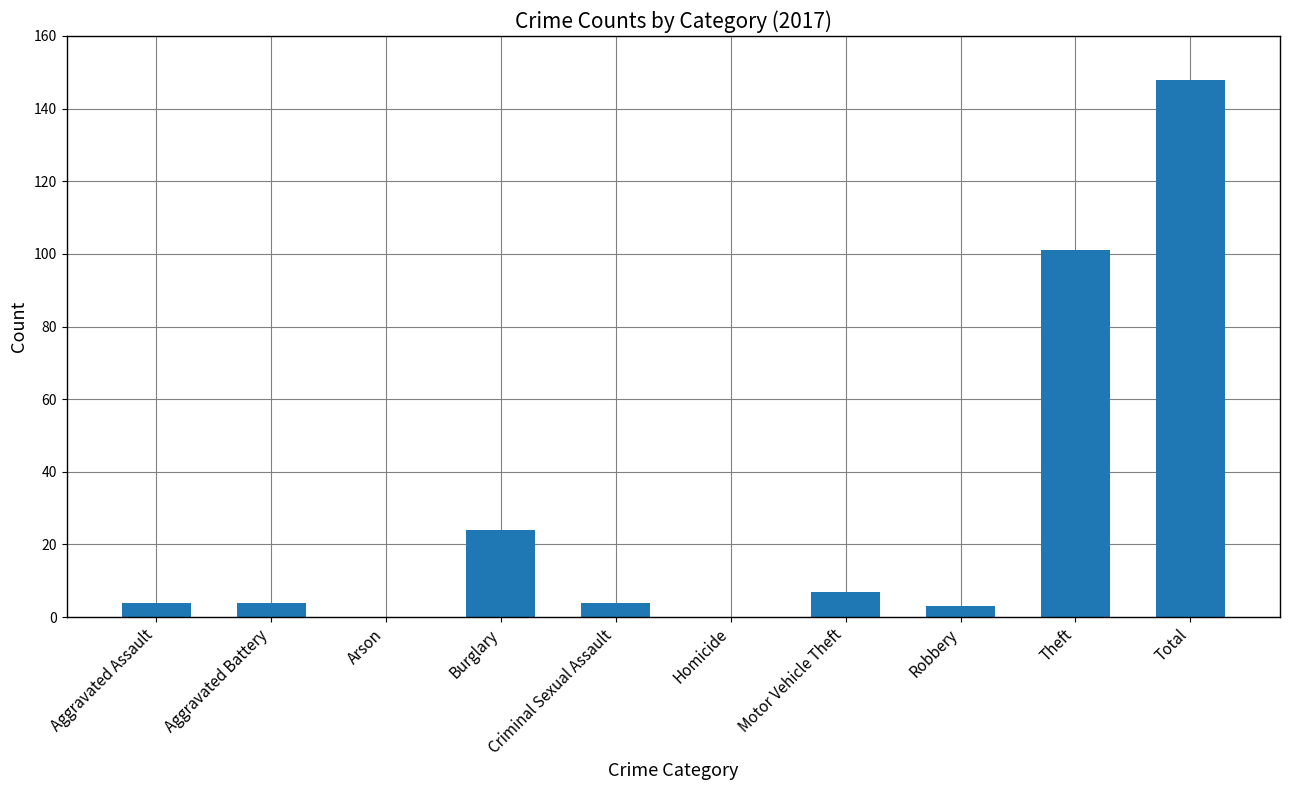

What is the maximum value shown in the chart?

148